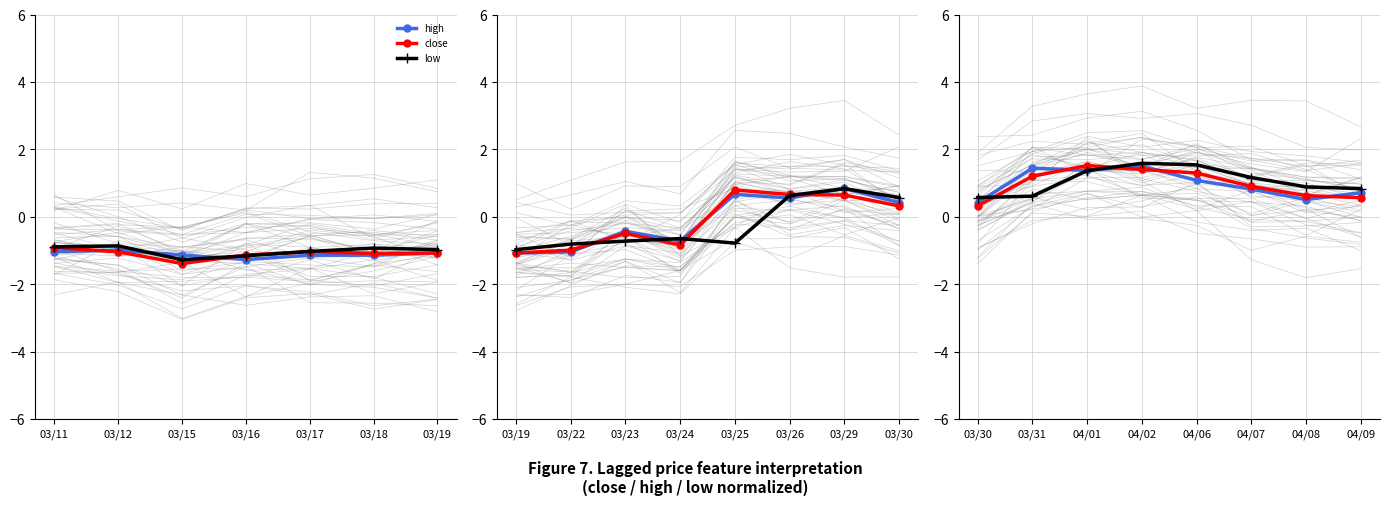

What are all the series names shown in the legend?

high, close, low